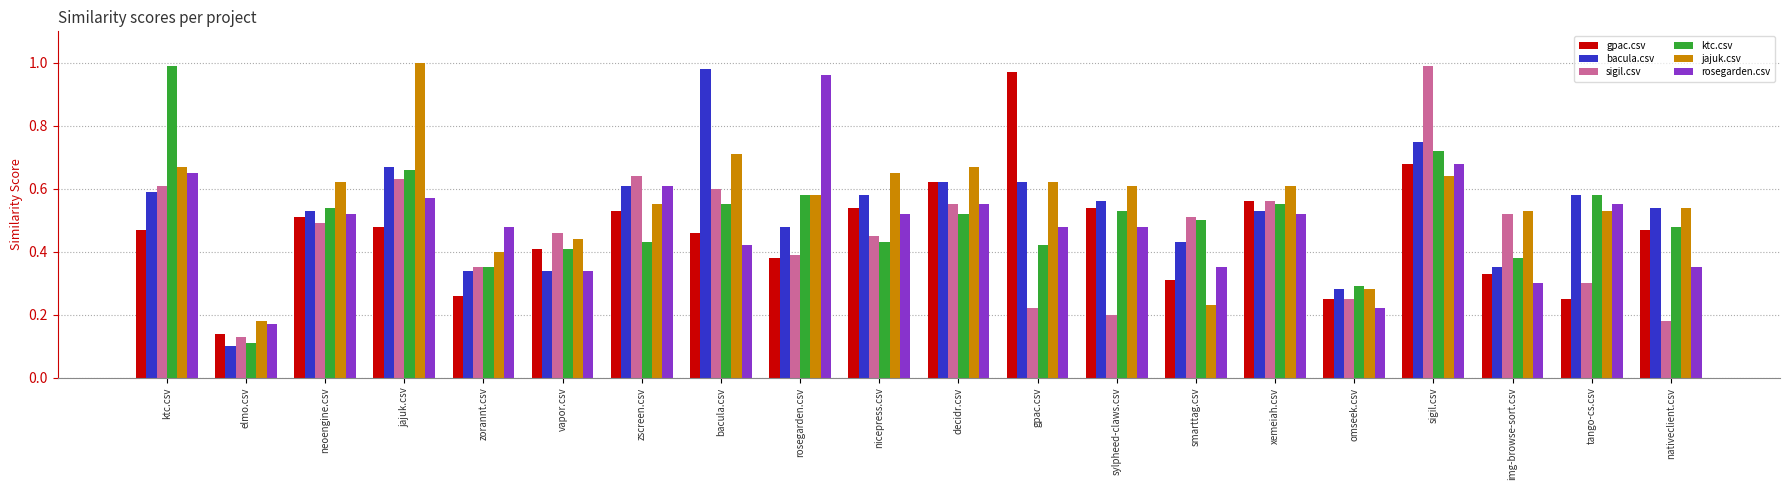

At which label does rosegarden.csv reach its peak?

rosegarden.csv